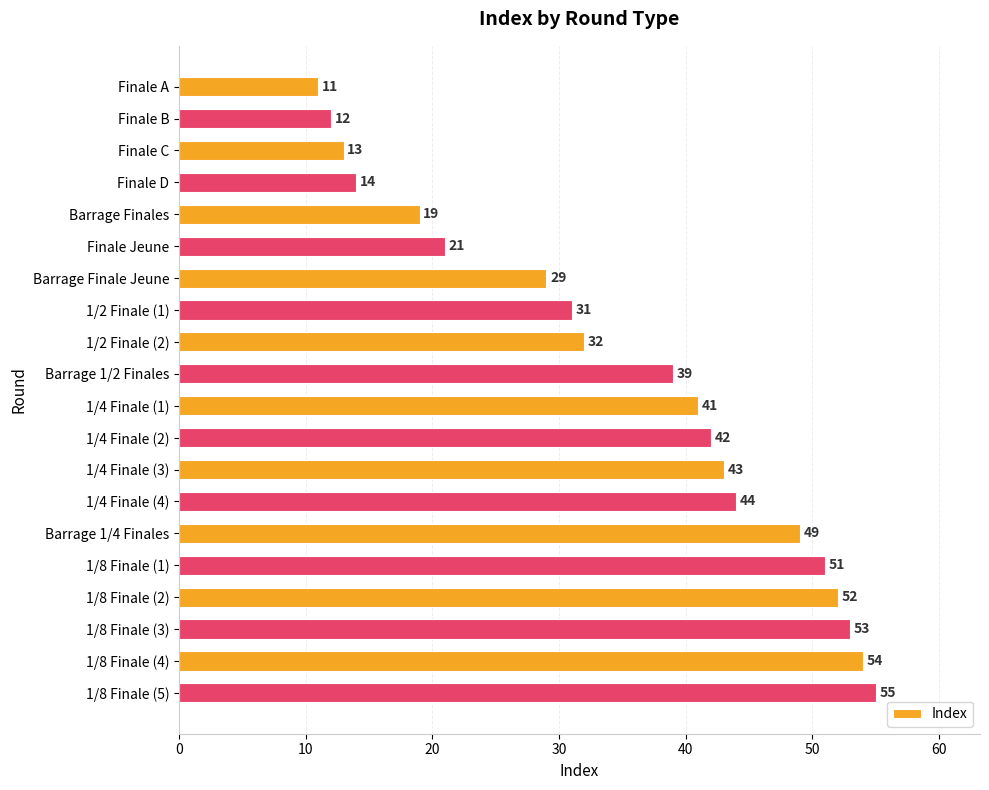

What is the difference between the maximum and minimum values?

44